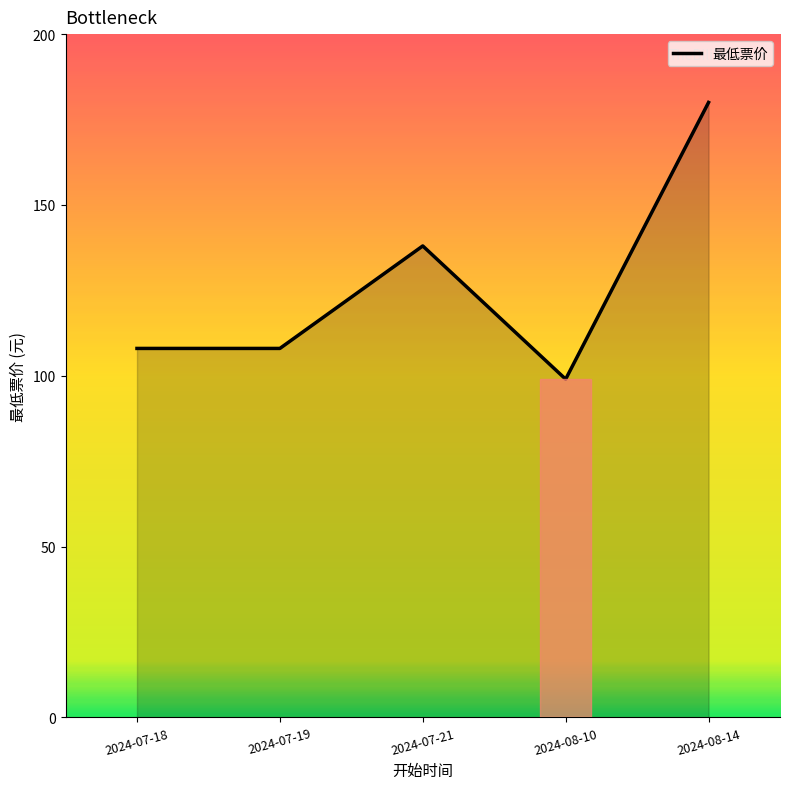

Reading left to right, extract all data points from this chart.

108	108	138	99	180